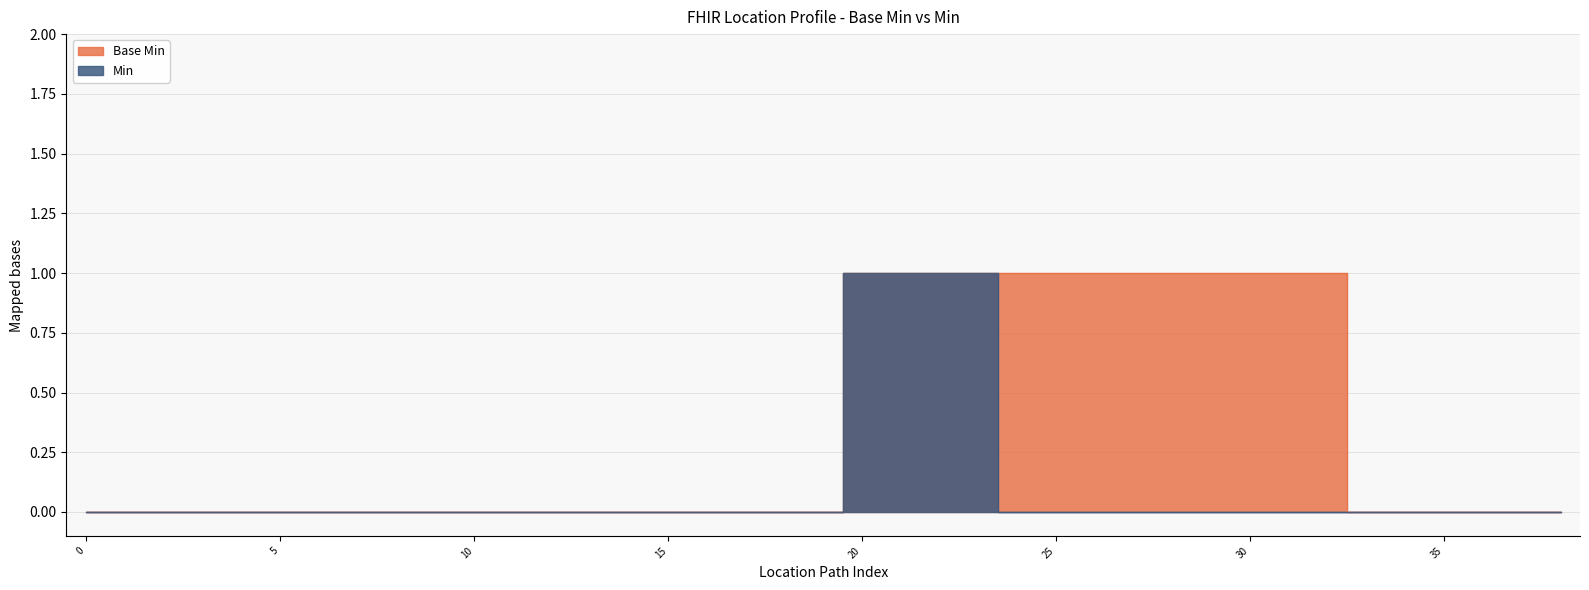

Which series changed the most between Location.implicitRules and Location.physicalType?

Base Min